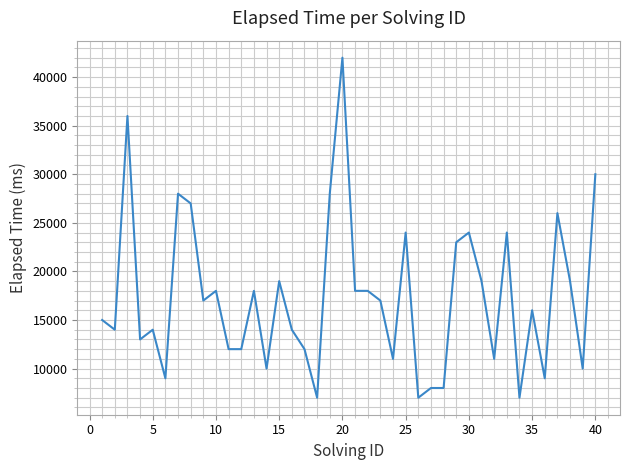

True or false: the data has more than 1 interior local peaks.

True